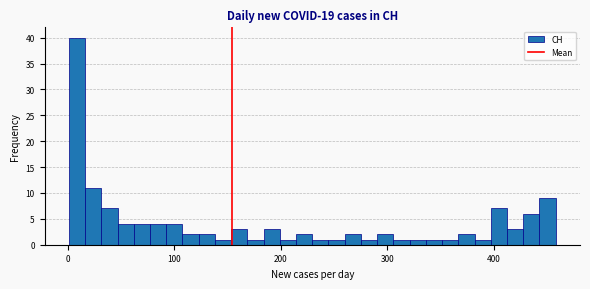

Around what value on the x-axis is the tallest bar? Give the approximate position of its centre, as read against the axis.

10